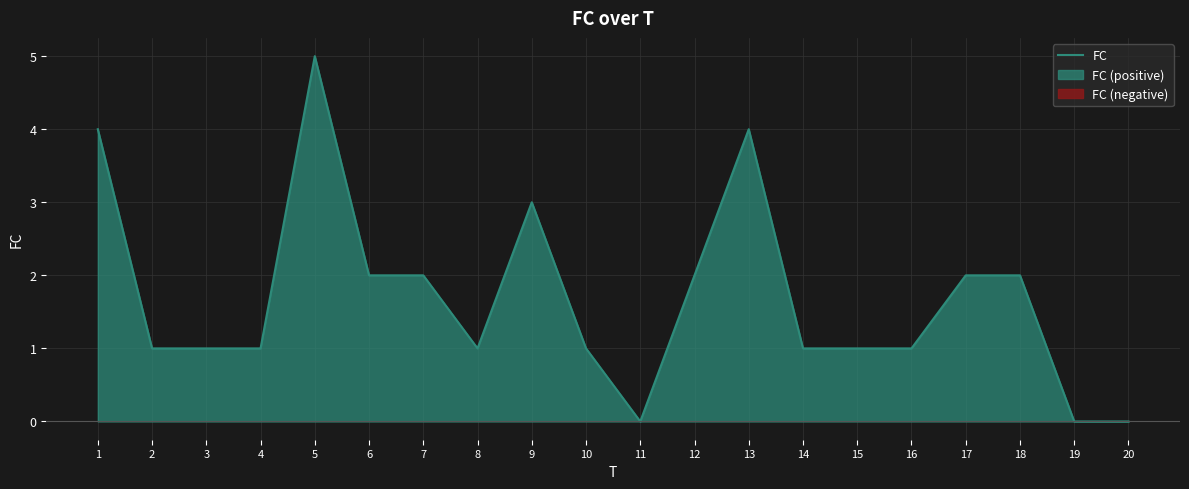

What is the difference between the values at 2 and 18?

1